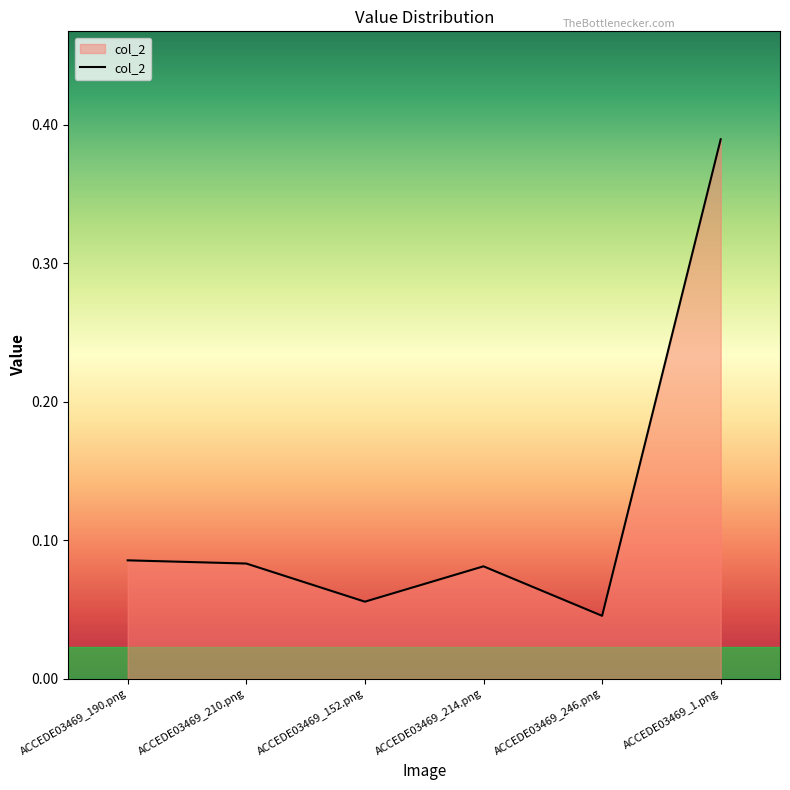

Is it true that the value at ACCEDE03469_214.png is 0.0?

False